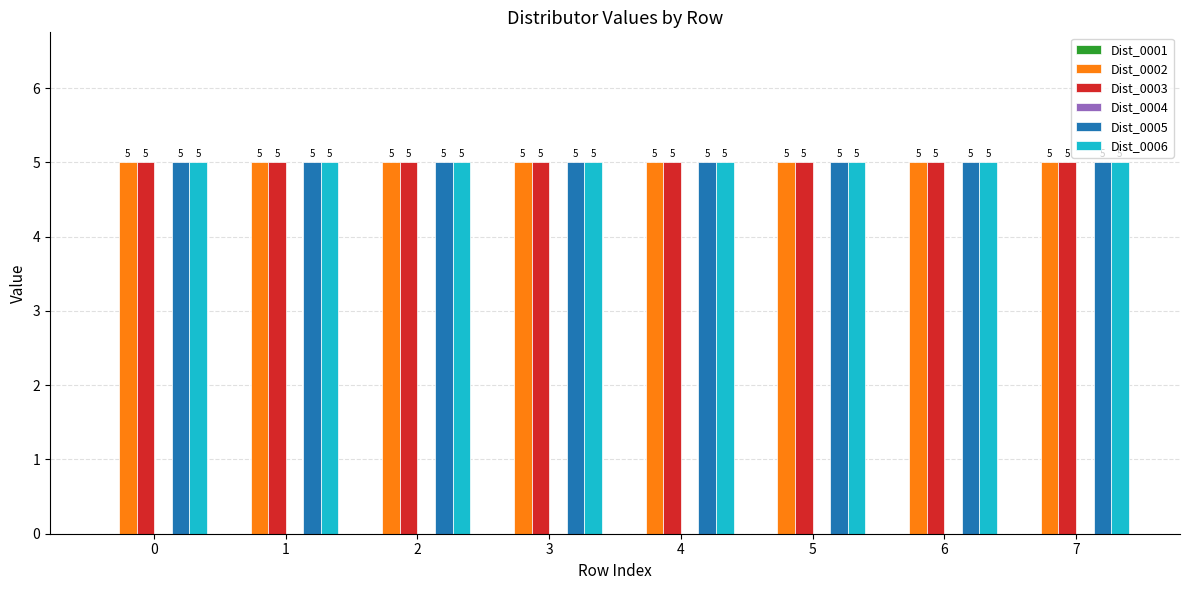

How many bars are there in total?

48